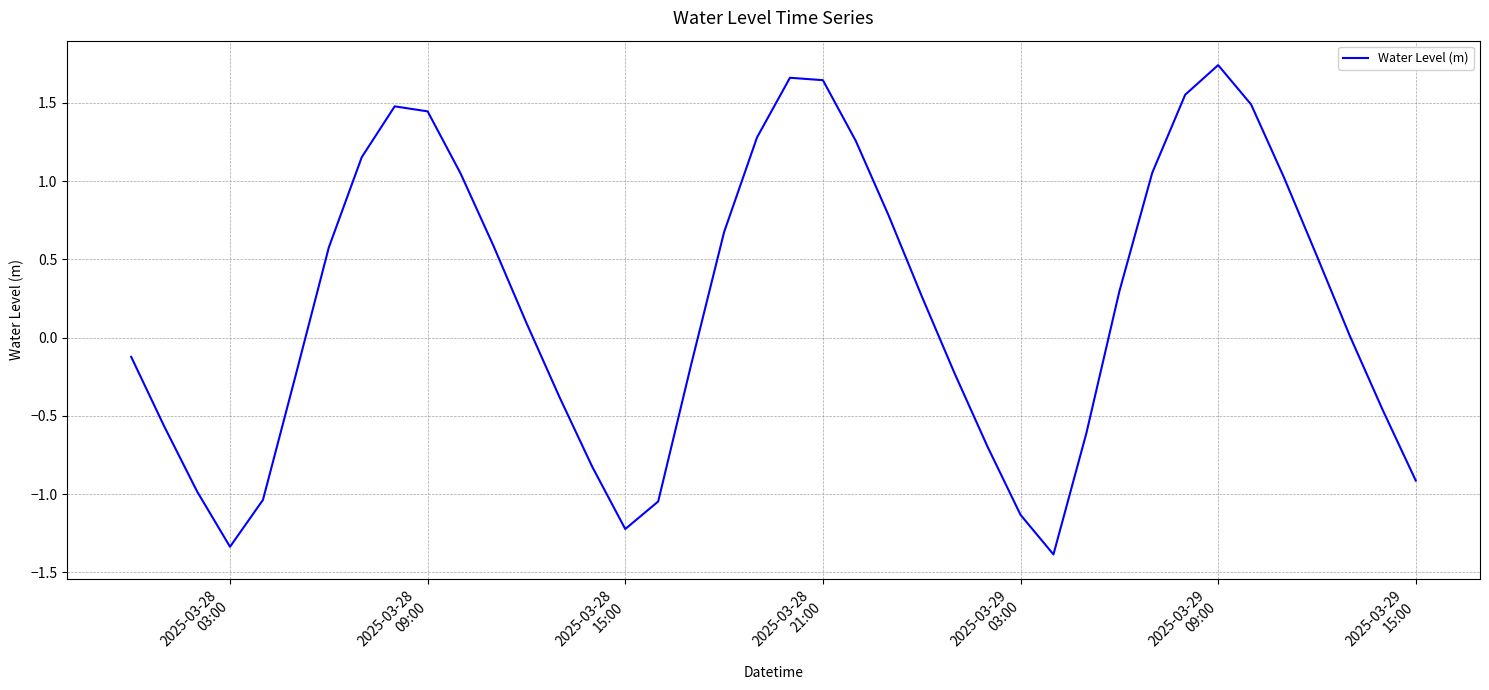

Is this an area chart (filled region under the line)?

No